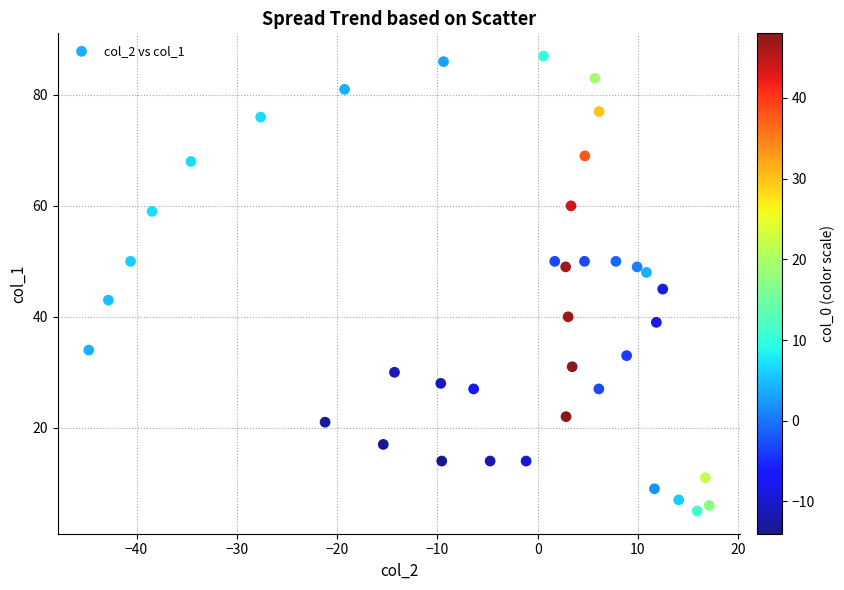

What Y value in the scatter plot is closest to 46?

45